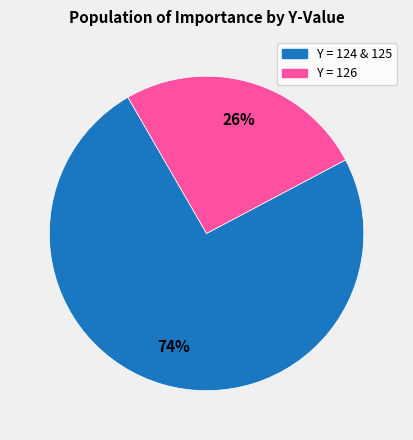

Is there any slice that represents more than half of the pie?

Yes